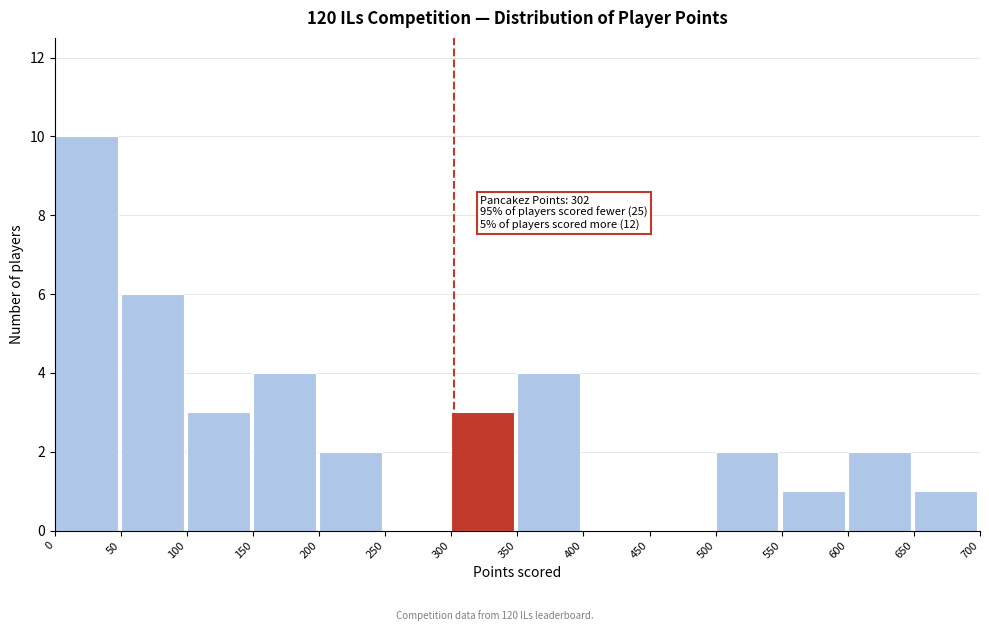

Which range on the x-axis has the tallest bar?

0 to 50